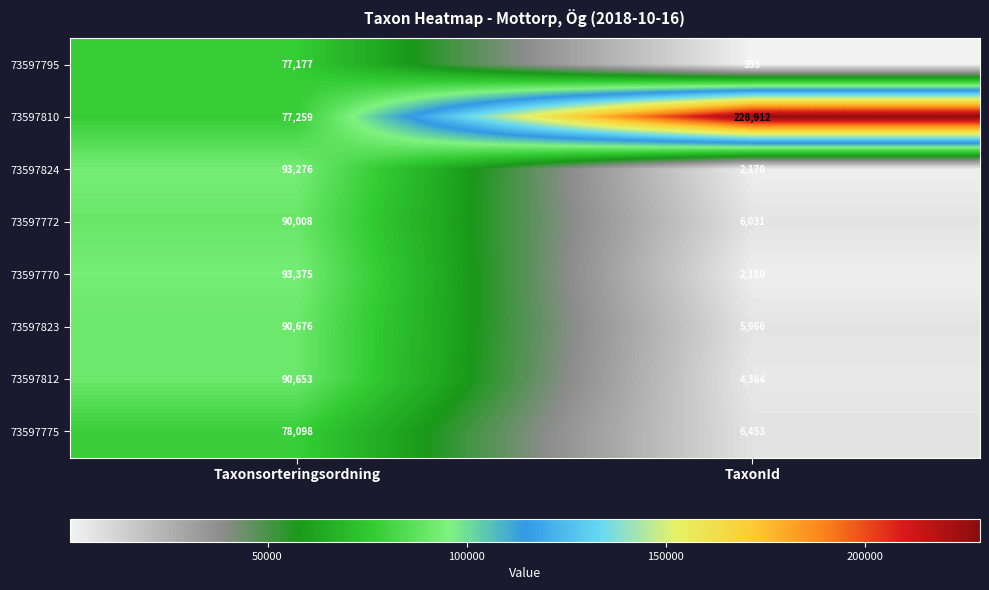

The value of 73597810 at Taxonsorteringsordning is 132945. True or false?

False